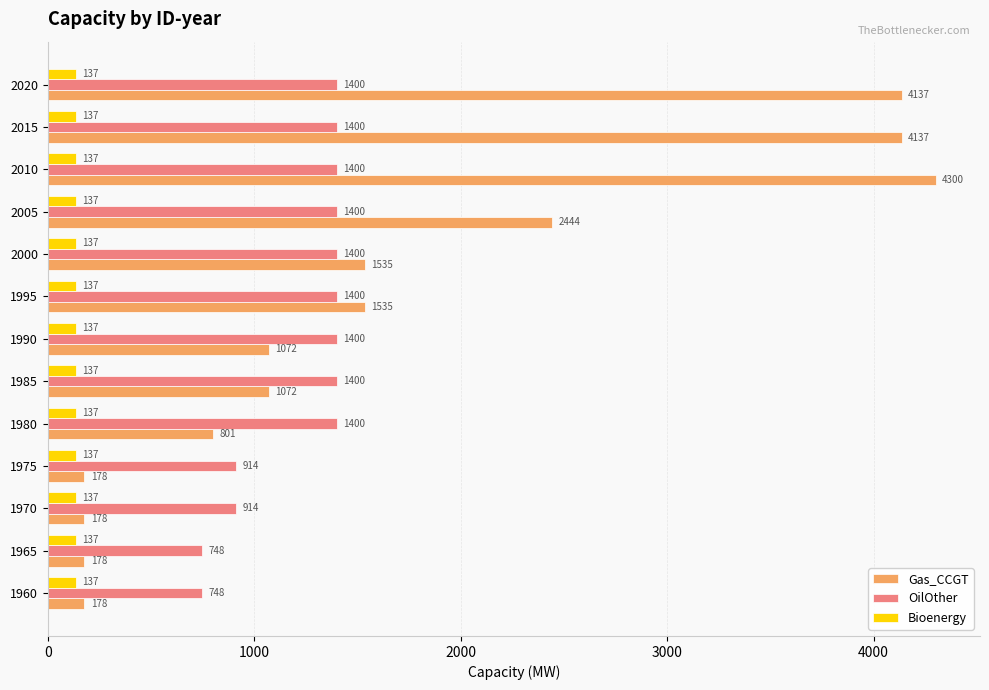

Is the value of Gas_CCGT at 1970 greater than the value of Bioenergy at 2000?

Yes